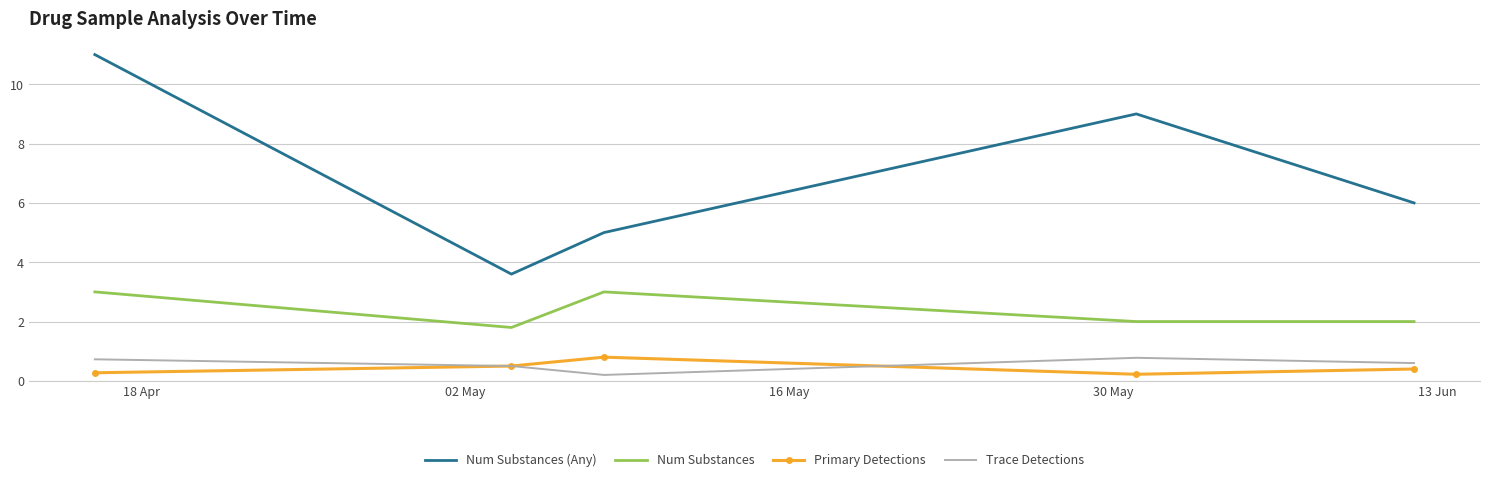

At how many categories does at least one series exceed 10?

1